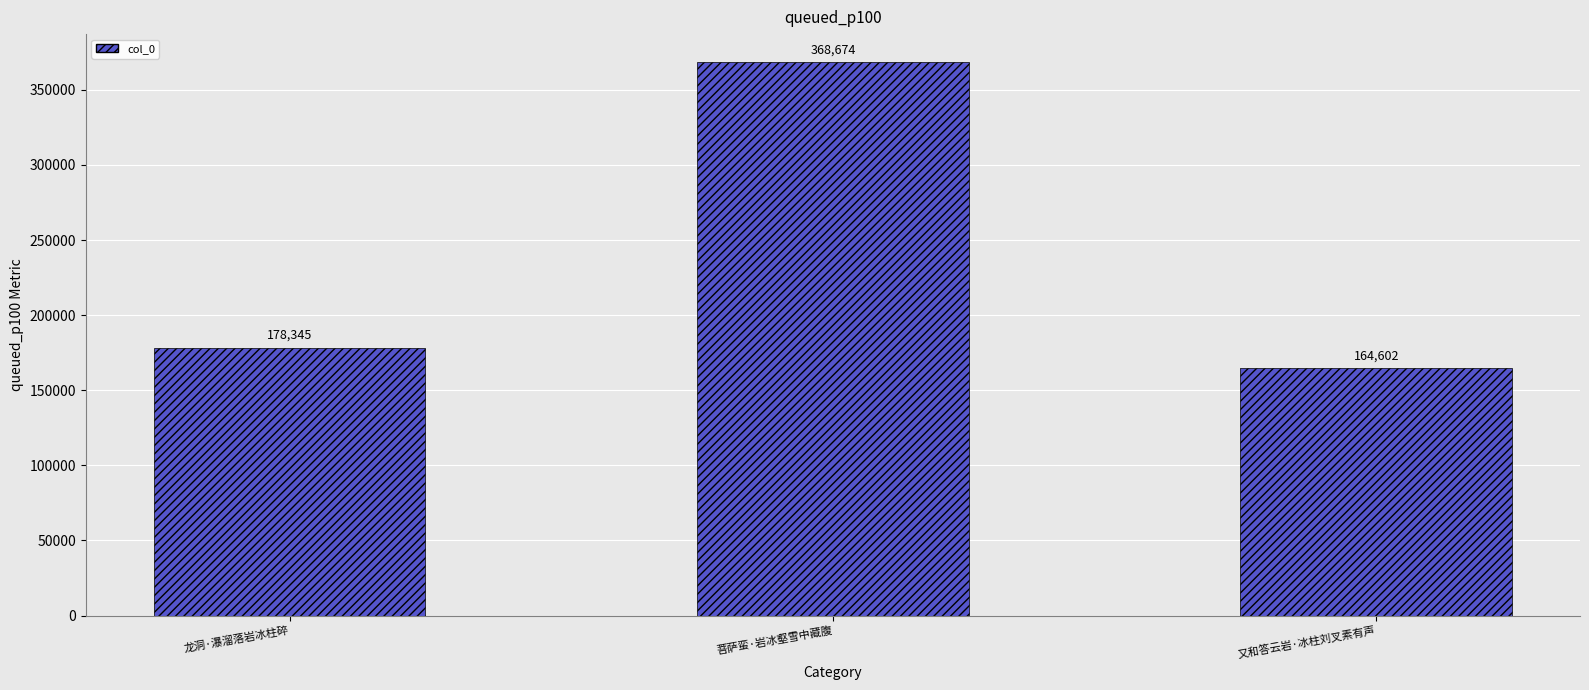

What is the label of the 3rd bar from the right?

龙洞·瀑溜落岩冰柱碎